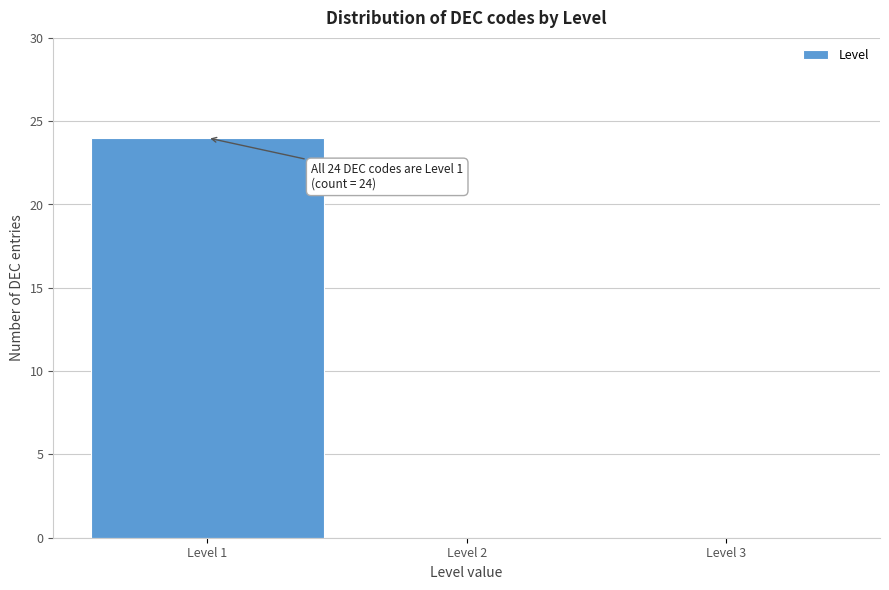

Over which range of the x-axis is the bar tallest?

0.5 to 1.5